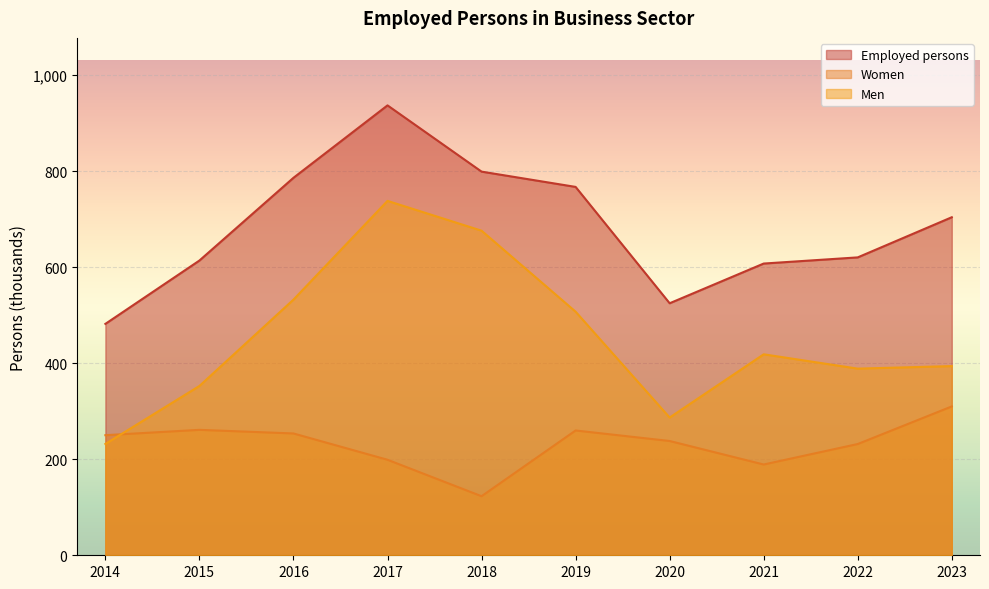

List the series in order of their overall mean, highest first.

Employed persons, Men, Women